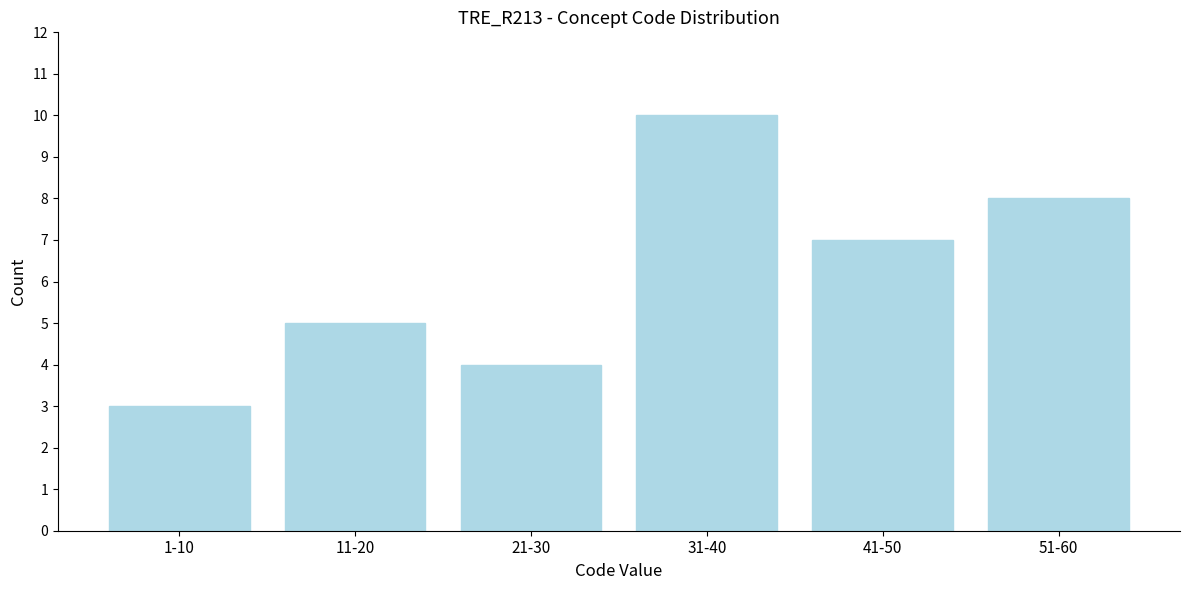

Reading left to right, extract all data points from this chart.

1-10=3	11-20=5	21-30=4	31-40=10	41-50=7	51-60=8